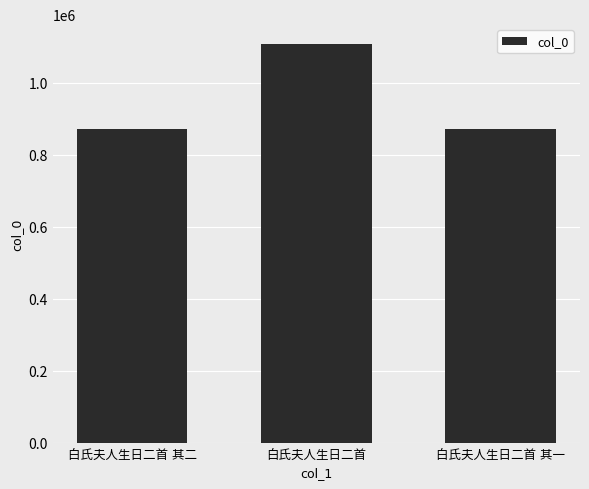

What is the sum of all values?

2853470